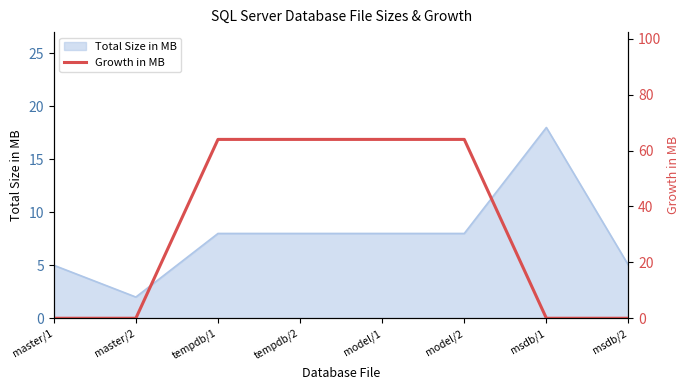

True or false: Total Size in MB has a value of 4 at tempdb/2.

False